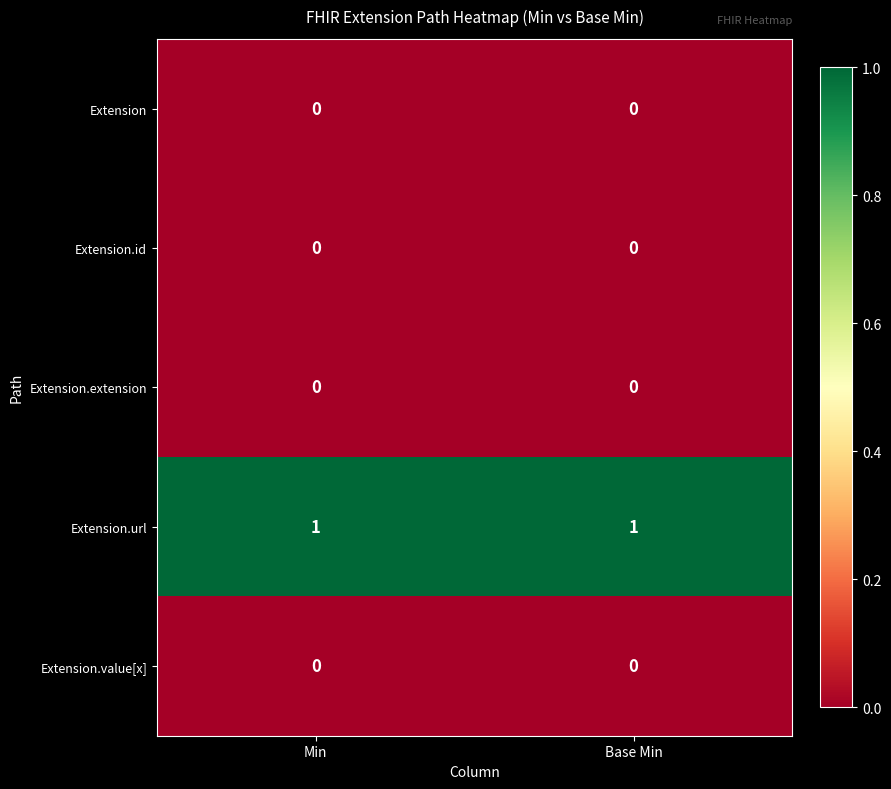

Is the value of Extension.value[x] at Base Min greater than the value of Extension.url at Base Min?

No